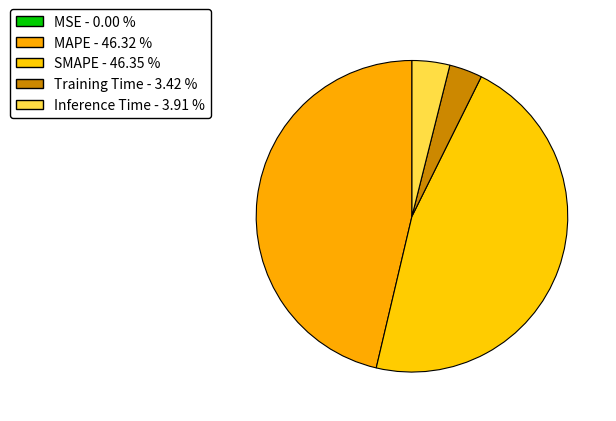

Count the number of slices in the pie.

5